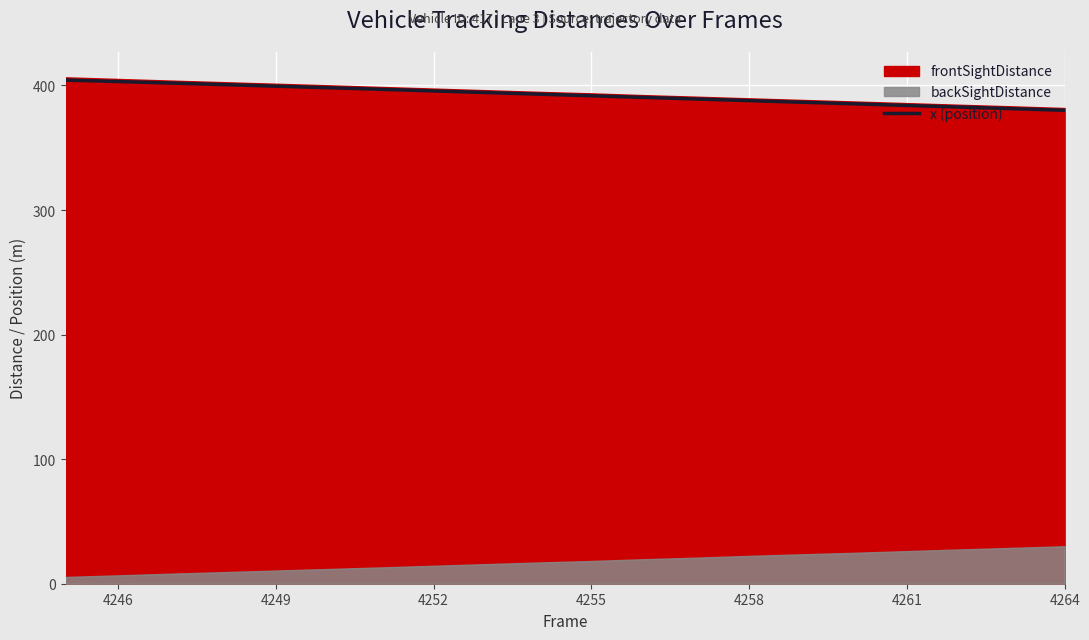

True or false: x (position) has a value of 627.3 at 4246.

False